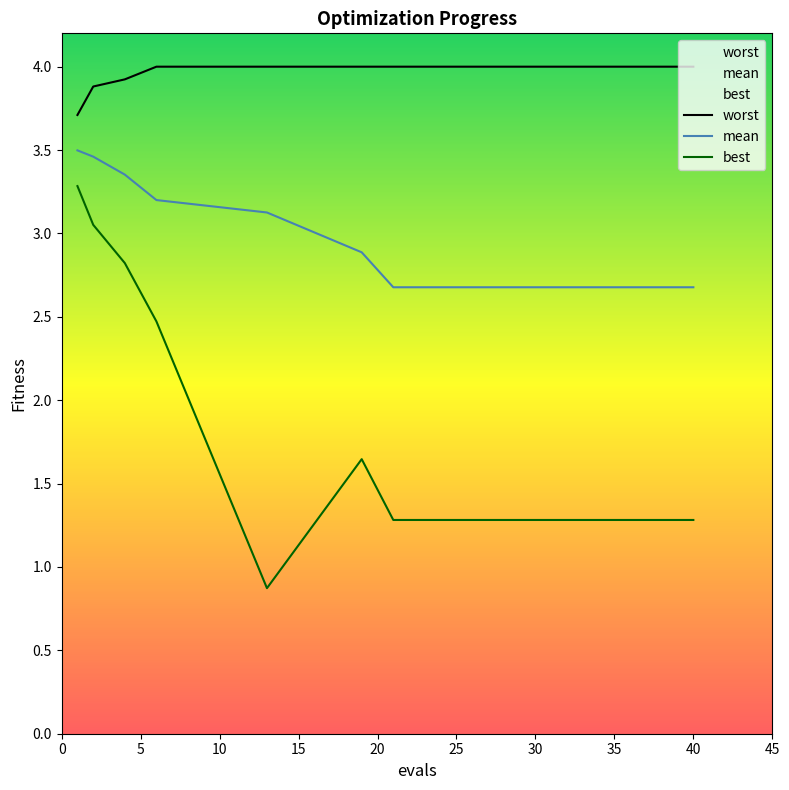

List the series in order of their overall mean, highest first.

worst, mean, best